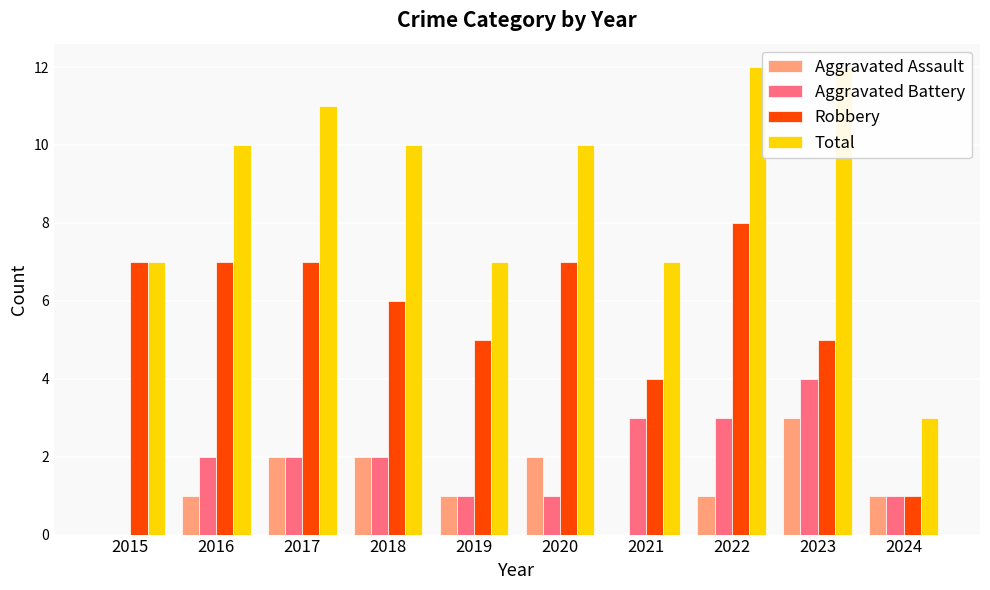

At which category is the sum across all series the highest?

2022